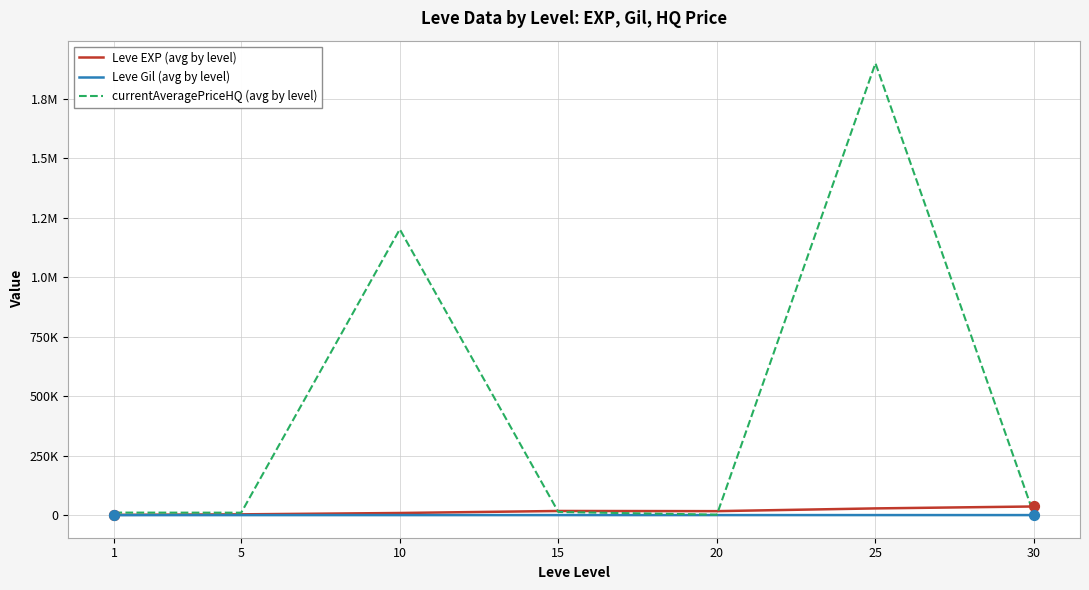

Is the value of Leve Gil (avg by level) at 10 greater than the value of Leve EXP (avg by level) at 10?

No